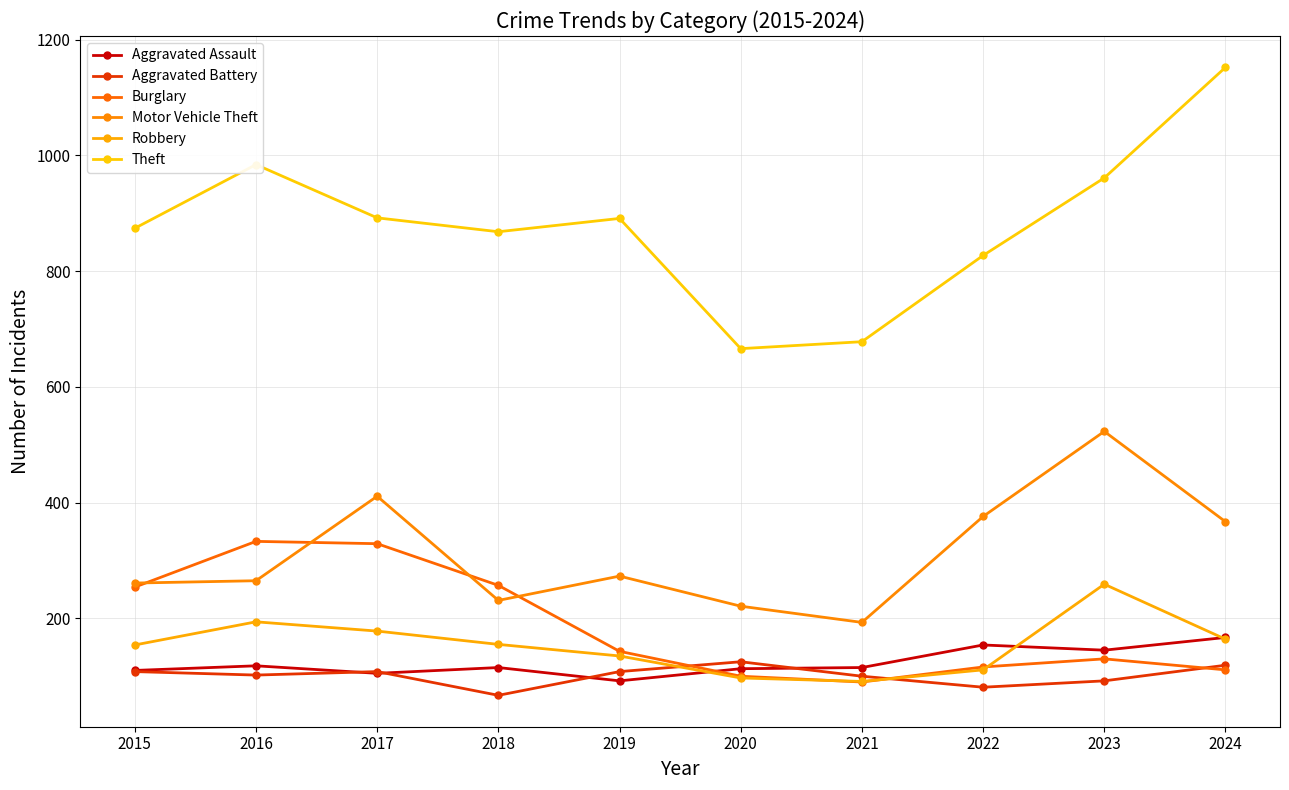

Is it true that Motor Vehicle Theft equals 273 at 2019?

True